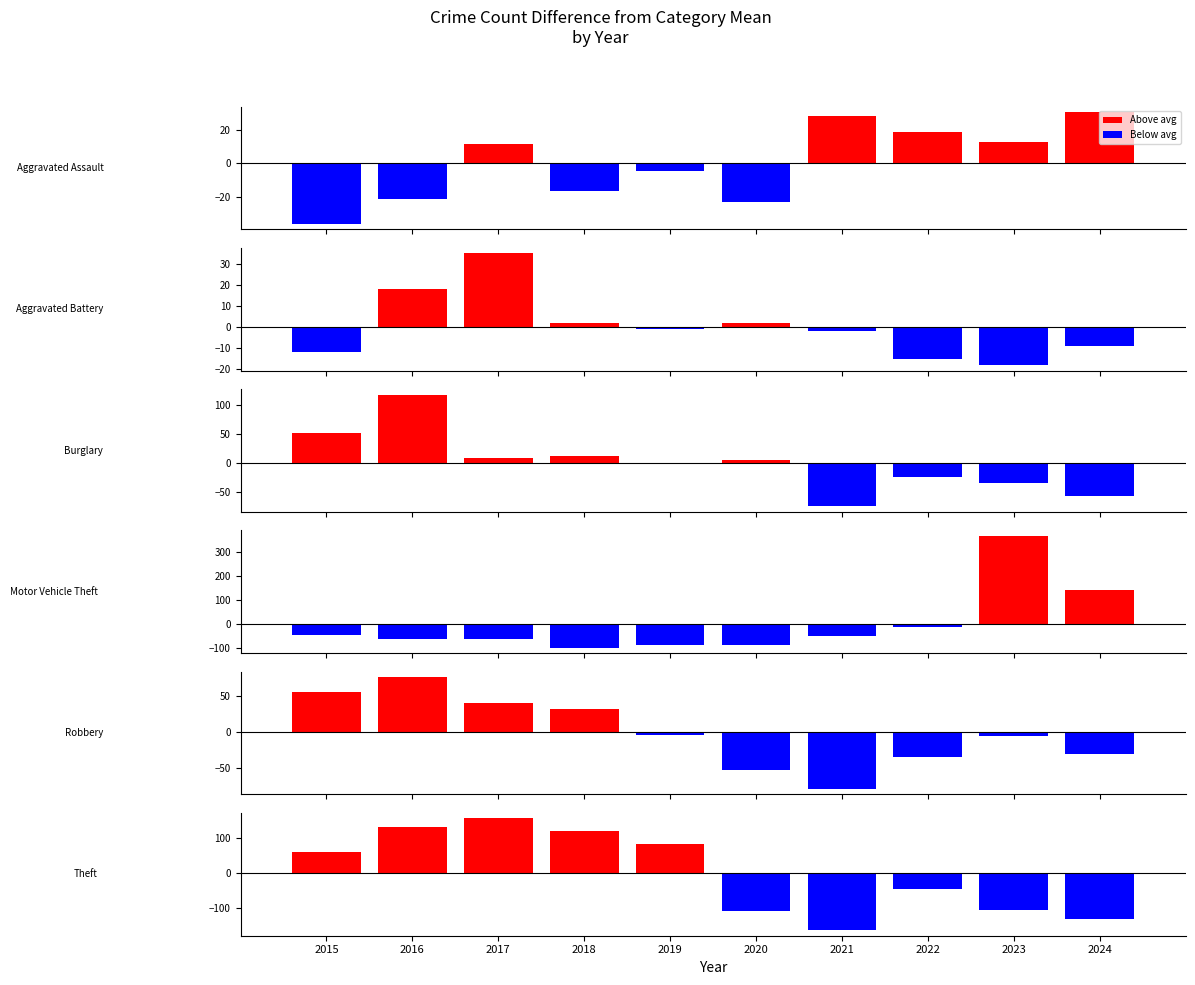

Which series has the largest total across all categories?

Theft